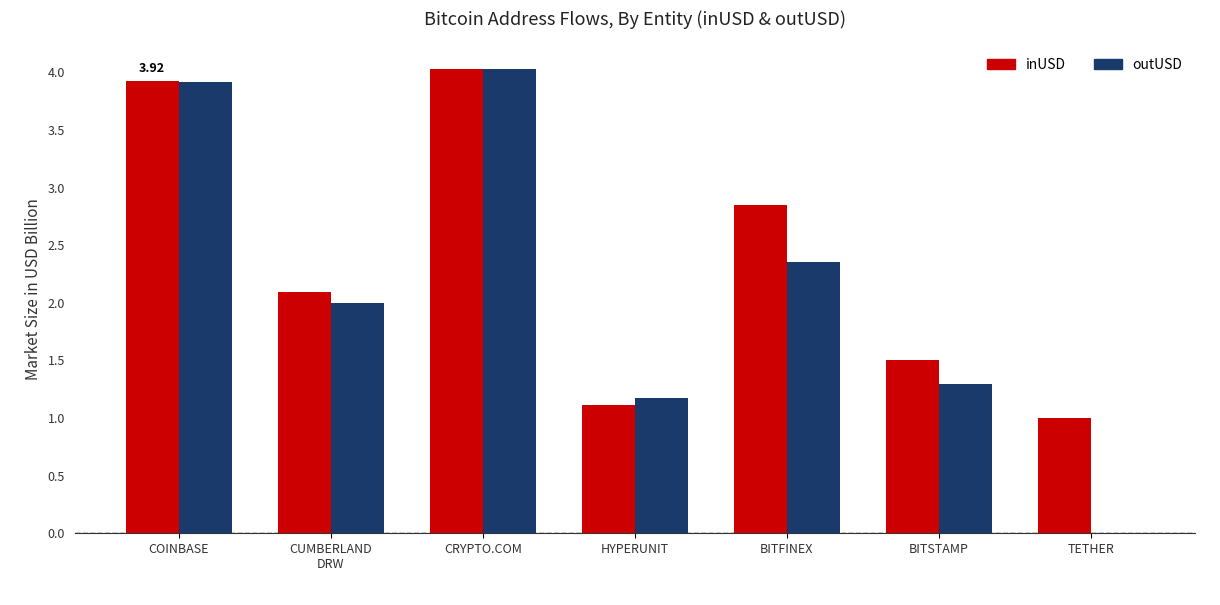

What is the sum of all inUSD values?

16.5